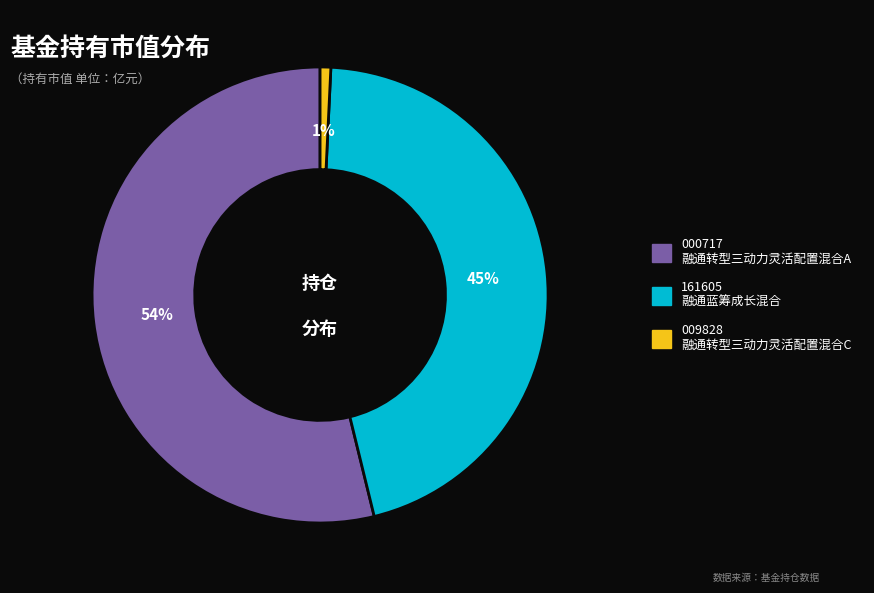

Does any single category account for the majority?

Yes